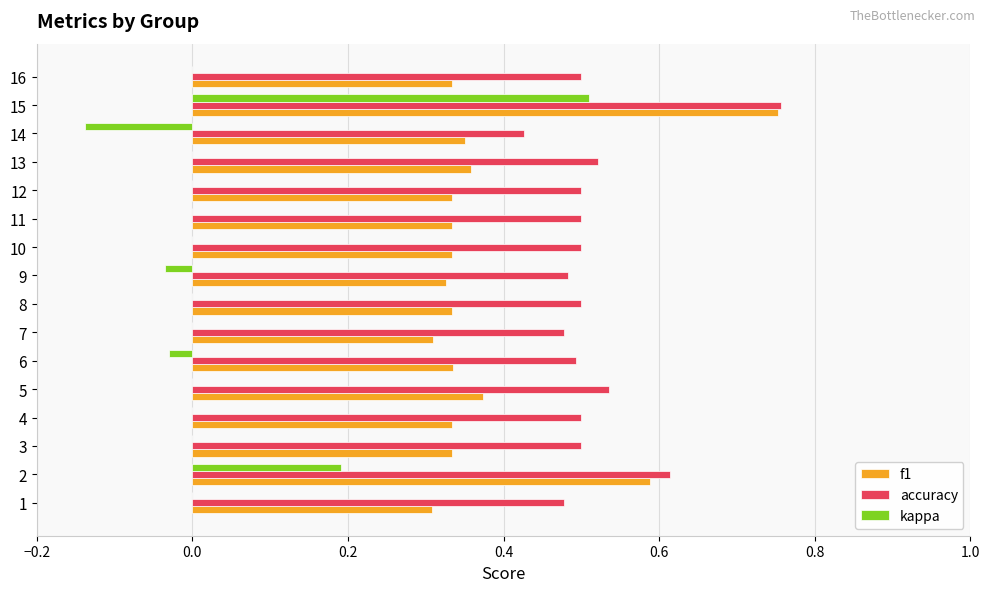

Which series has the largest total across all categories?

accuracy